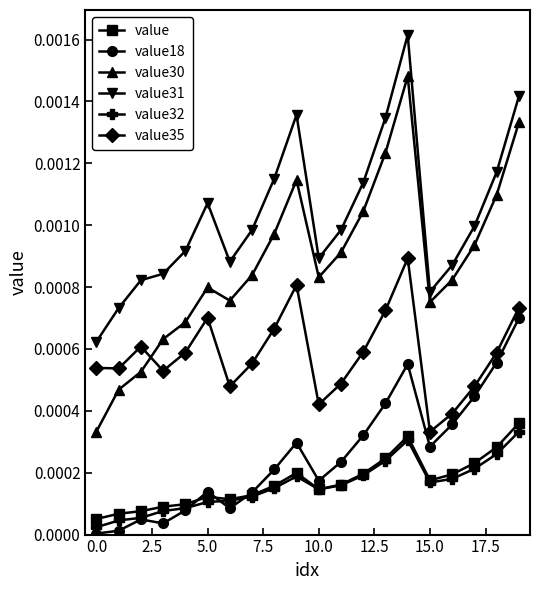

True or false: value32 has more than 0 points higher than both neighbors.

True